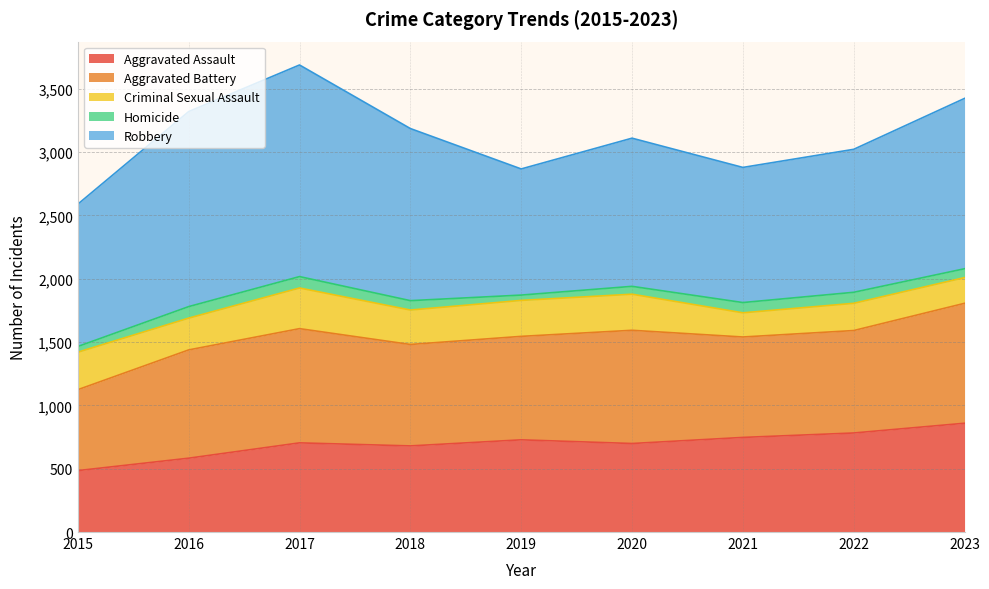

What is the sum of all Aggravated Battery values?

7457